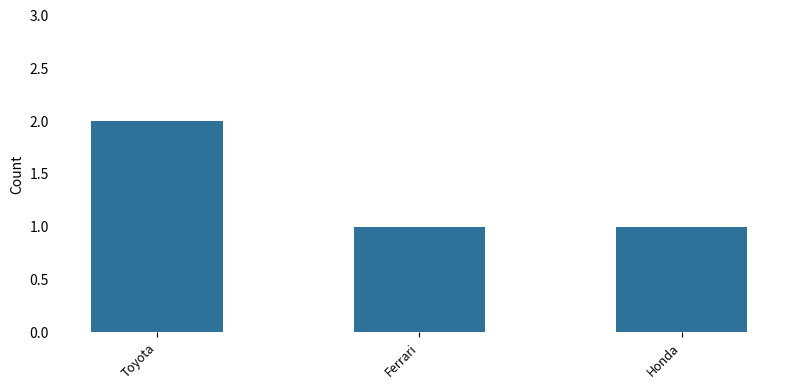

What is the ratio of the value at Toyota to the value at Ferrari?

2.0